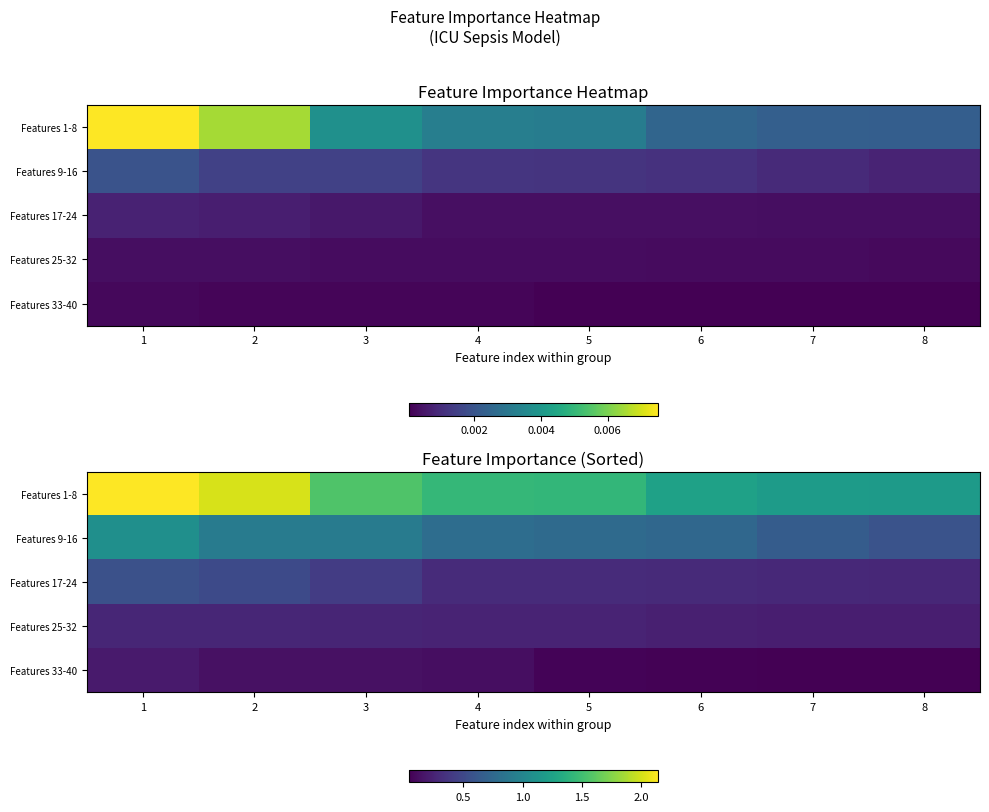

At which category does the chart reach its minimum across all series?

8